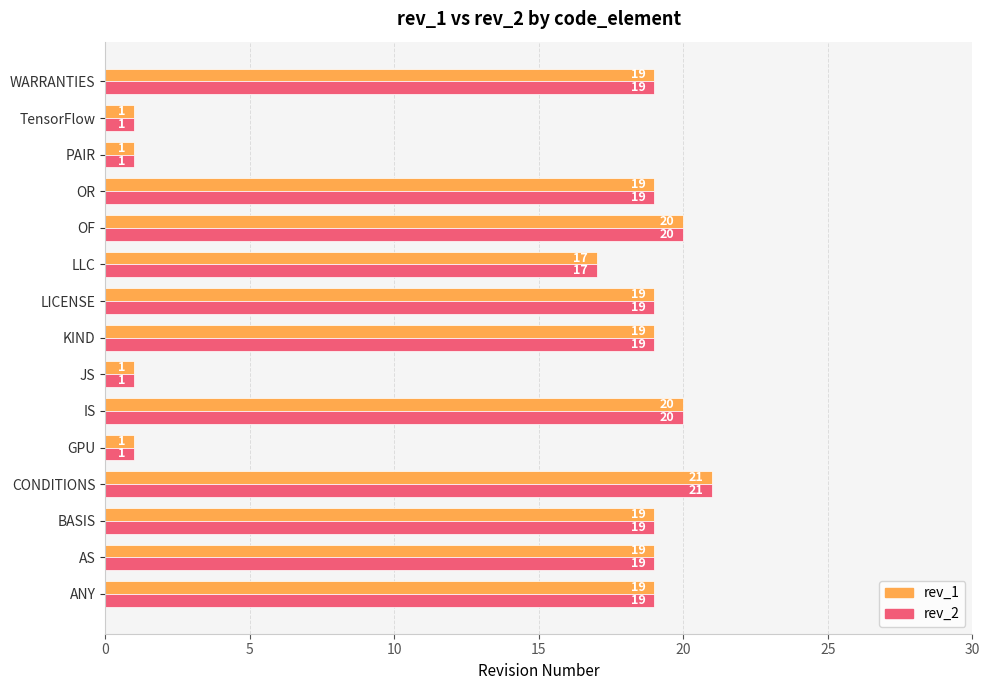

What is the minimum value shown in the chart?

1